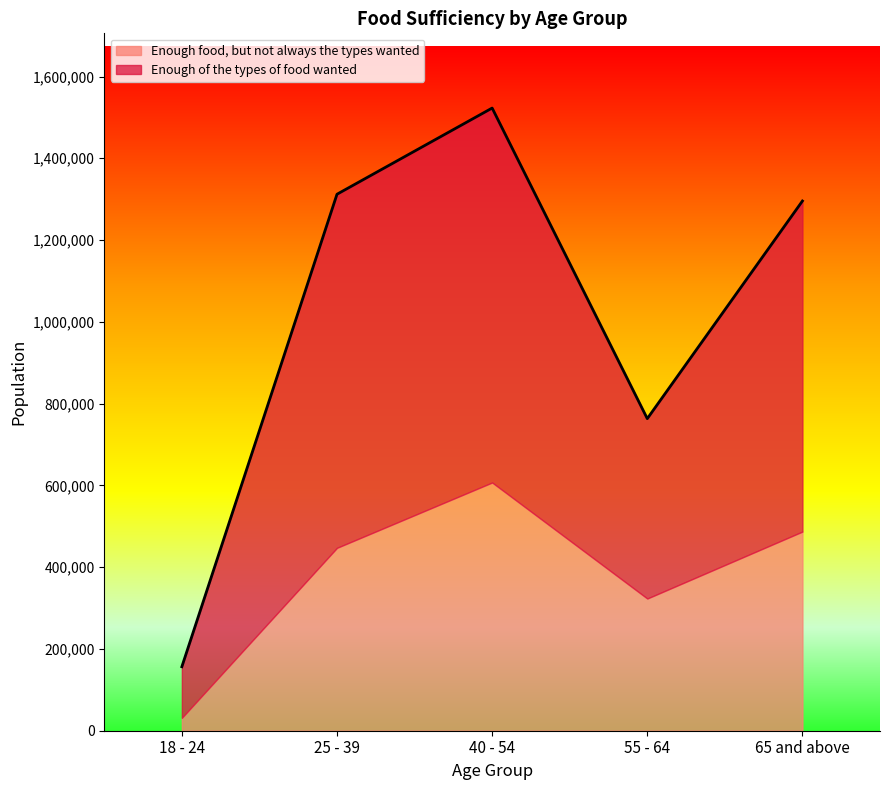

List the labels in order of value, largest first.

40 - 54, 25 - 39, 65 and above, 55 - 64, 18 - 24